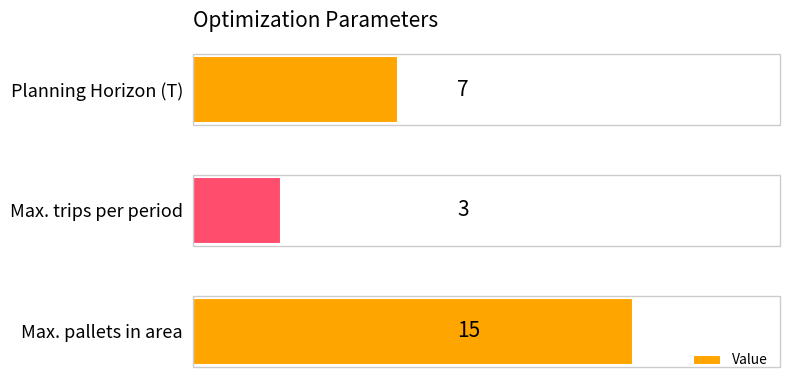

Between Max. pallets in area and Planning Horizon (T), which is larger?

Max. pallets in area